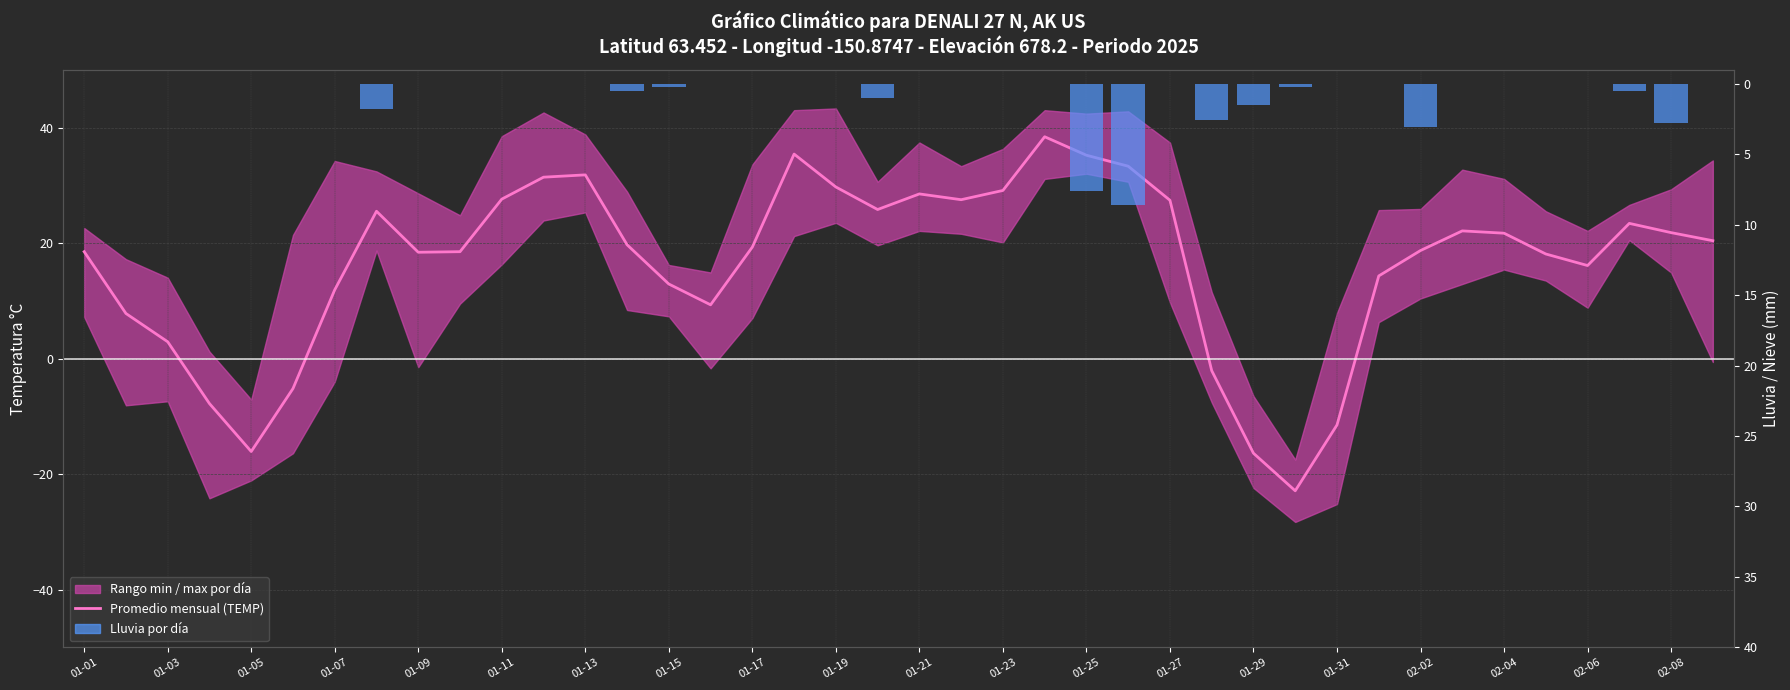

Is it true that Lluvia por día equals -2.9 at 33?

False